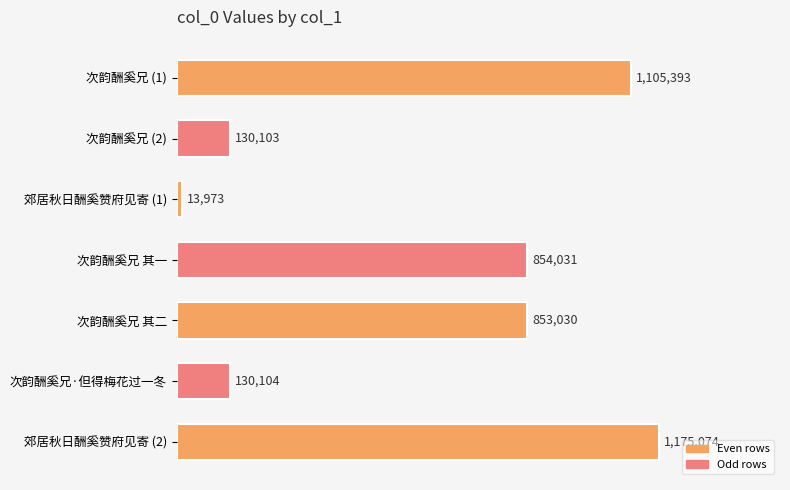

What is the sum of all values?

4261708